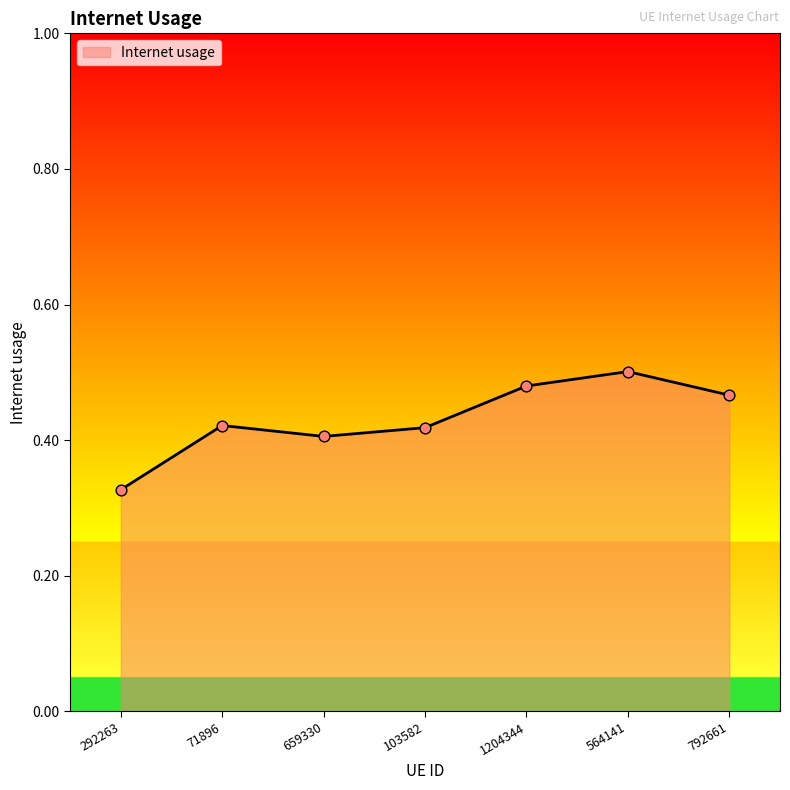

Between 103582 and 659330, which is larger?

103582